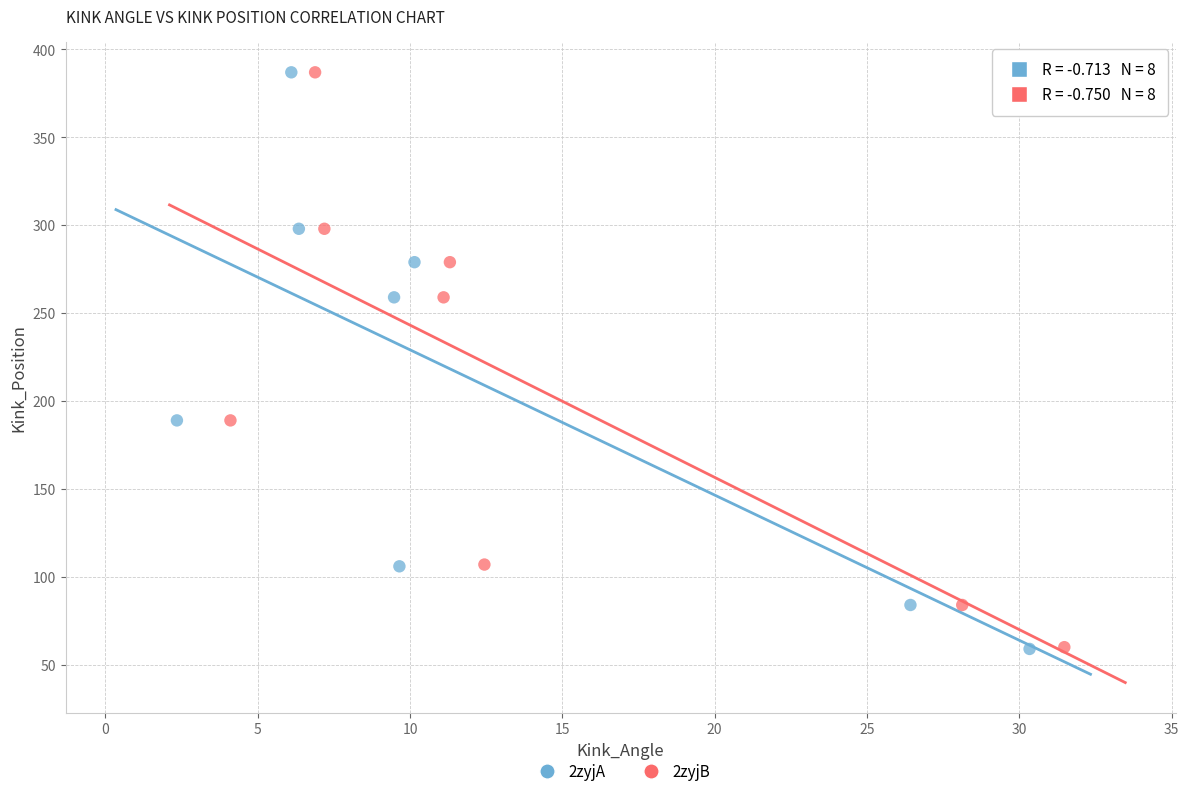

What are all the series names shown in the legend?

2zyjA, 2zyjB